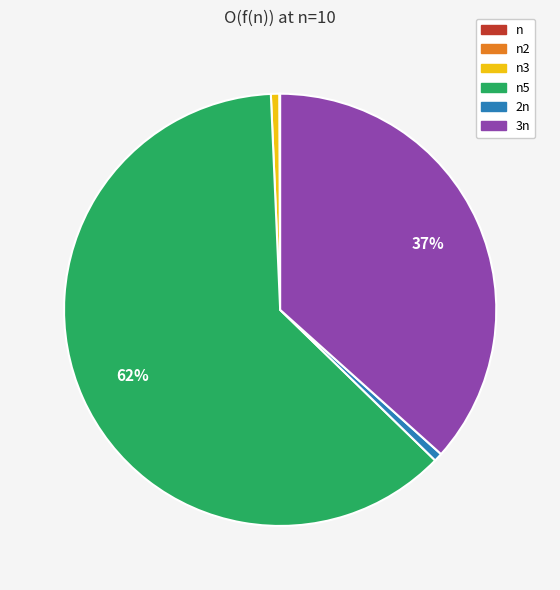

To the nearest percent, what is the average slice percentage?

17%